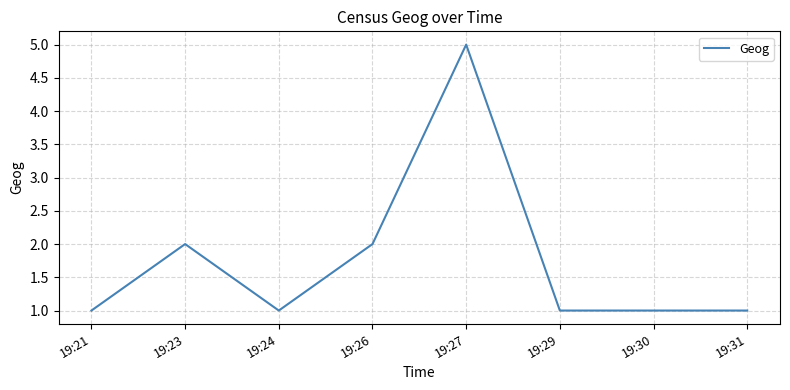

True or false: there are more than 0 points higher than both neighbors.

True